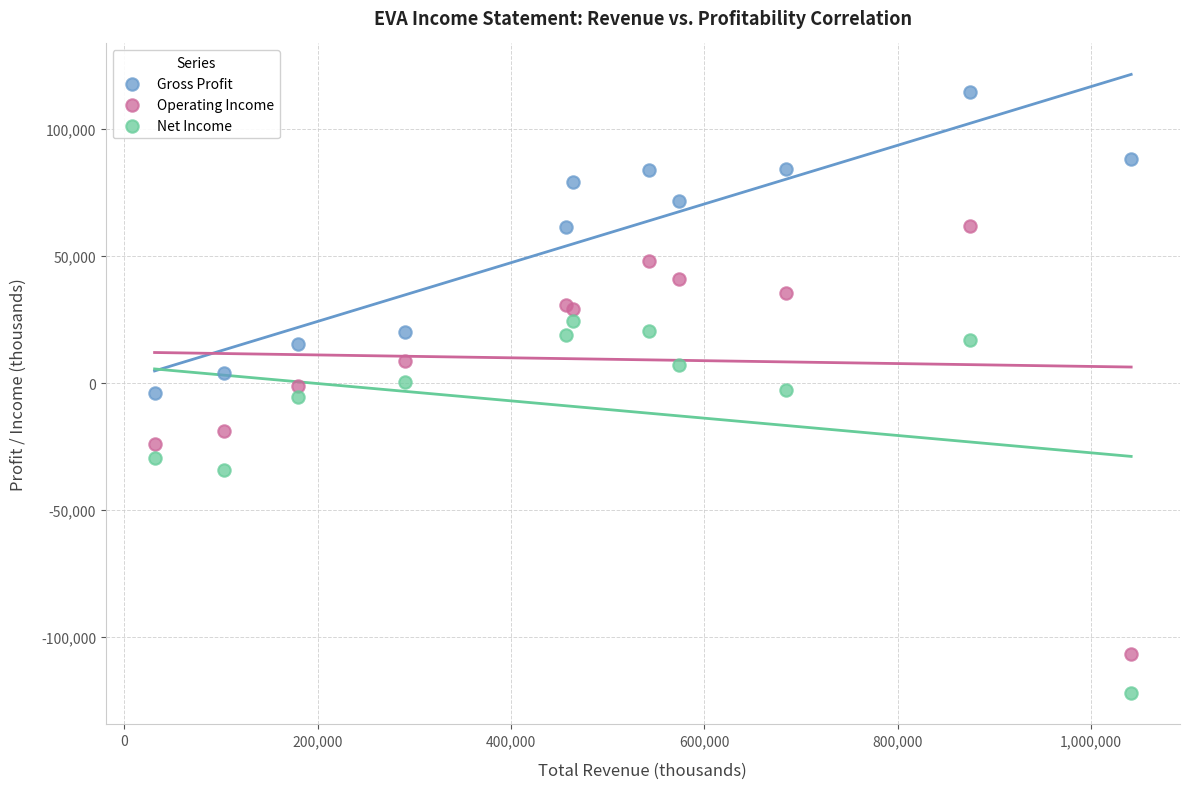

What are all the series names shown in the legend?

Gross Profit, Operating Income, Net Income